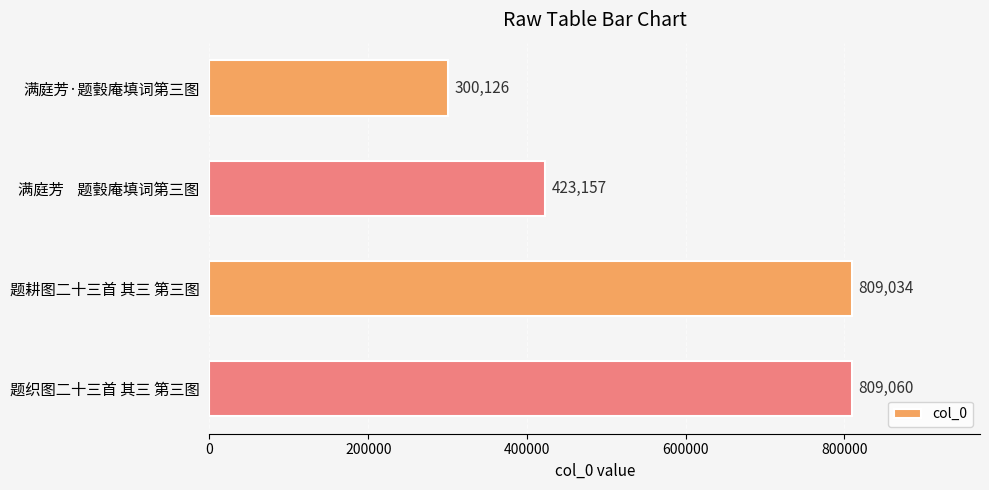

Rank the categories by value from lowest to highest.

满庭芳·题瑴庵填词第三图, 满庭芳    题瑴庵填词第三图, 题耕图二十三首 其三 第三图, 题织图二十三首 其三 第三图